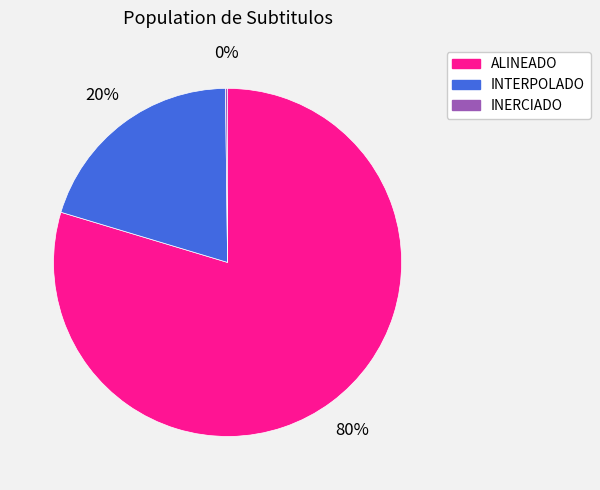

Approximately how many times larger is the value at ALINEADO compared to INTERPOLADO?

4.0